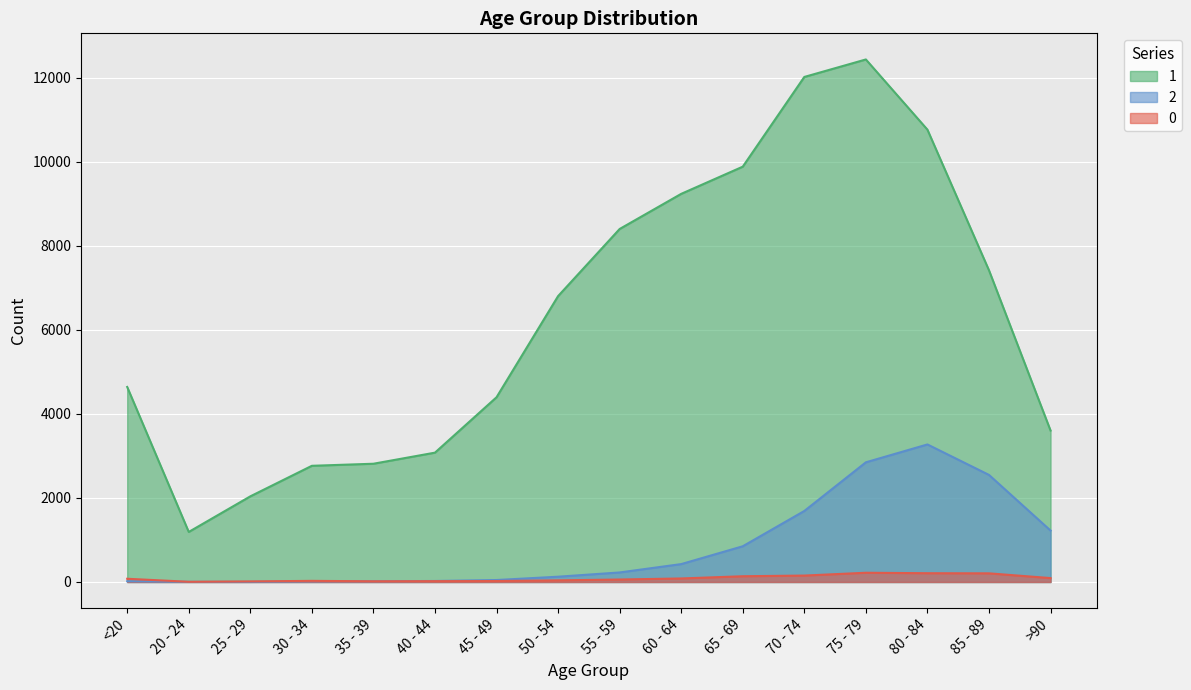

What are all the series names shown in the legend?

1, 2, 0